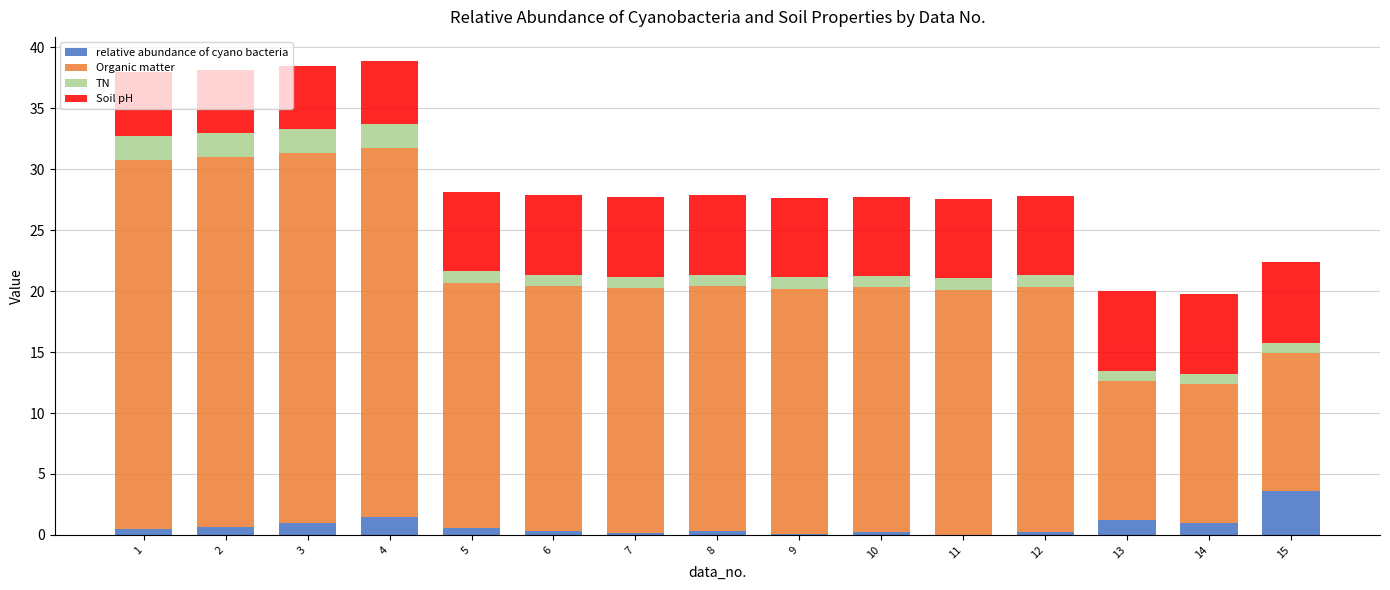

Count the number of categories in the chart.

15